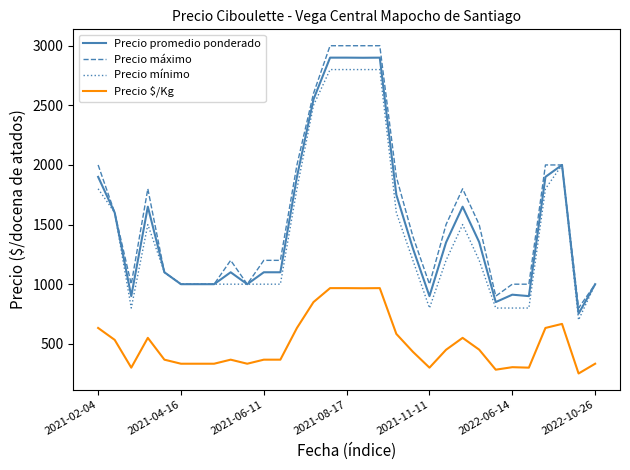

True or false: Precio mínimo and Precio $/Kg intersect in this chart.

False